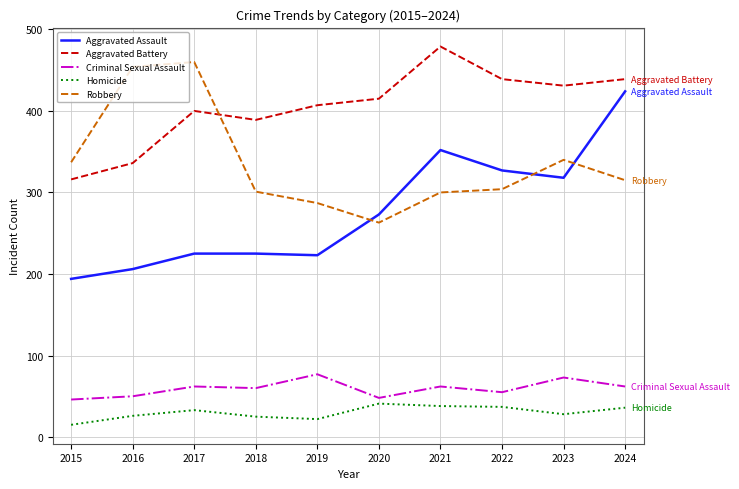

At which category does Robbery reach its first local peak?

2017